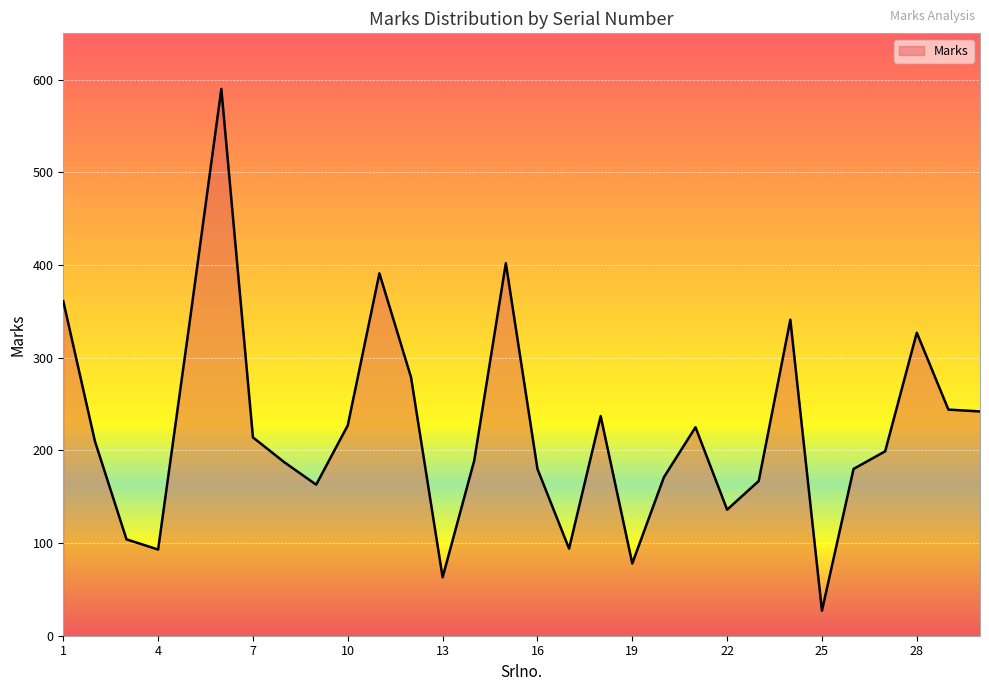

What is the minimum value shown in the chart?

27